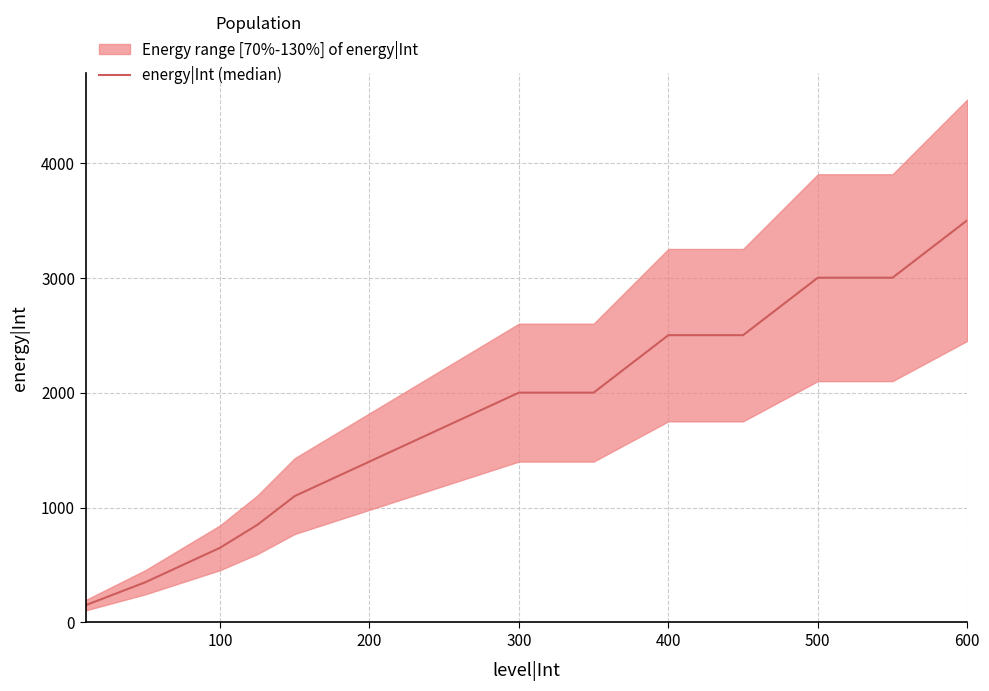

How many data points are less than 1700?

8